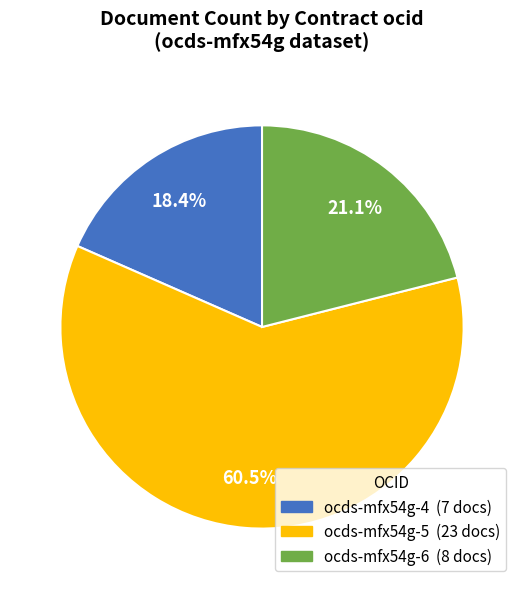

Is there any slice that represents more than half of the pie?

Yes